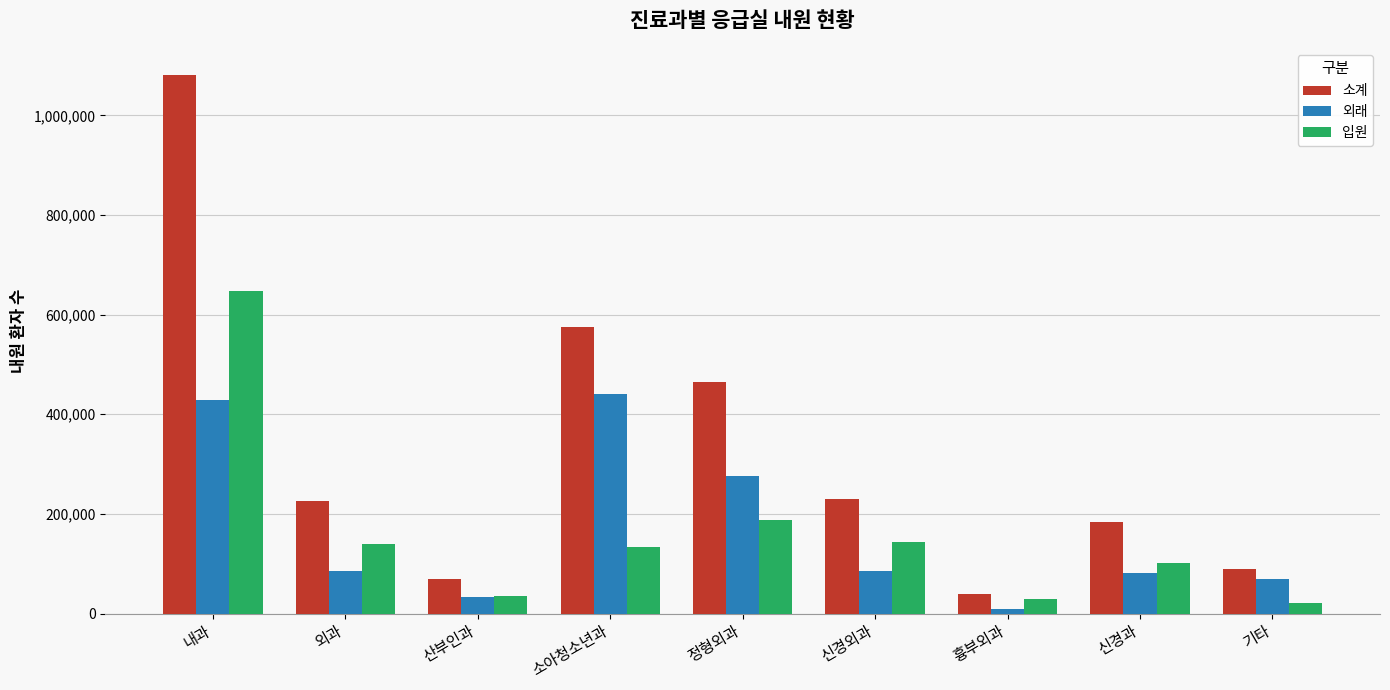

What is the difference between the highest and lowest values at 정형외과?

277080